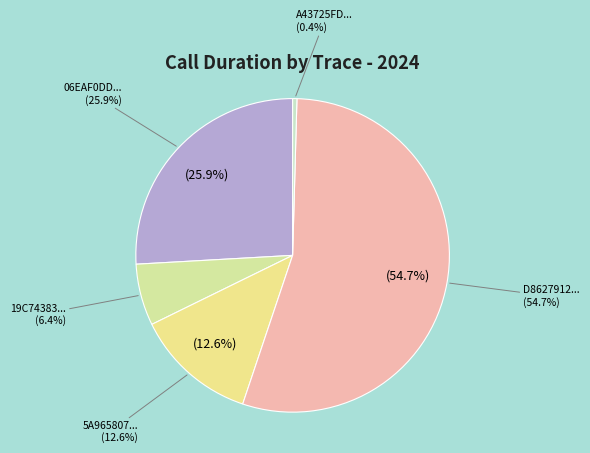

What is the ratio of the value at 06EAF0DD-E257-4DF3-82D1-A46B017F9E5C to the value at 19C74383-0B1E-41EB-A349-AF60B25BE192?

4.1